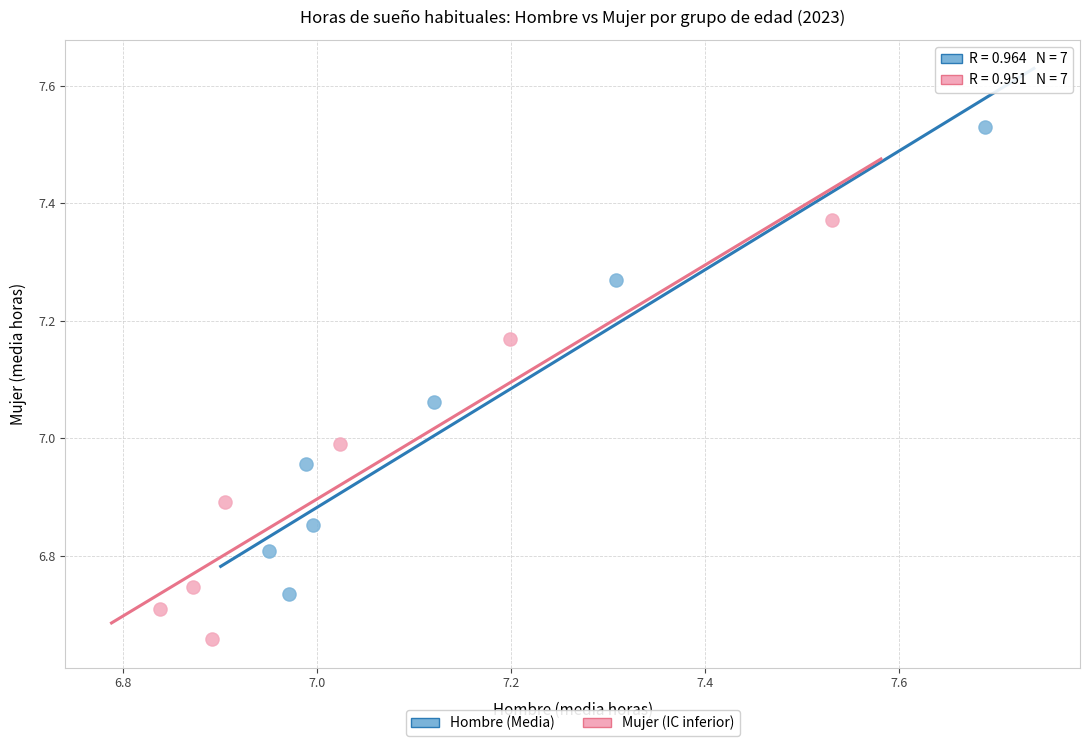

What are all the series names shown in the legend?

Hombre (Media), Mujer (IC inferior)